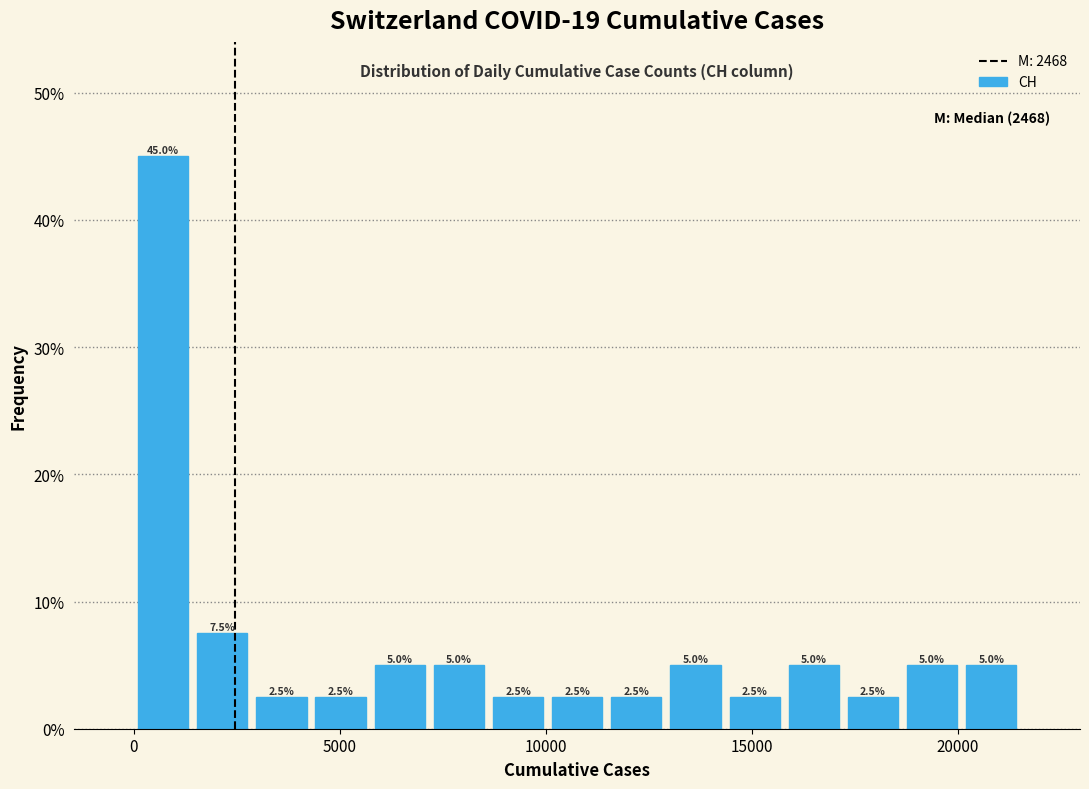

Read against the x-axis, roughly where is the centre of the tallest bar?

500